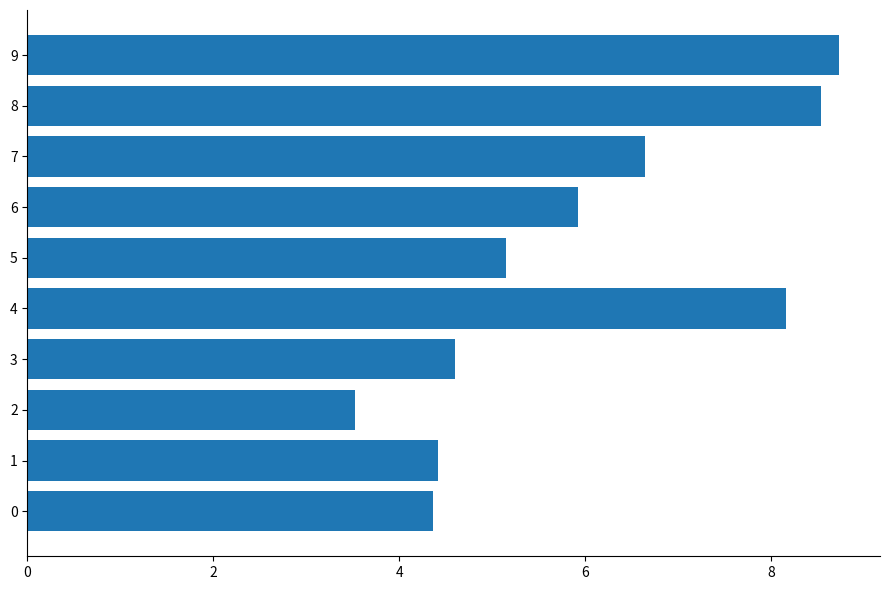

How many bars are there in total?

10